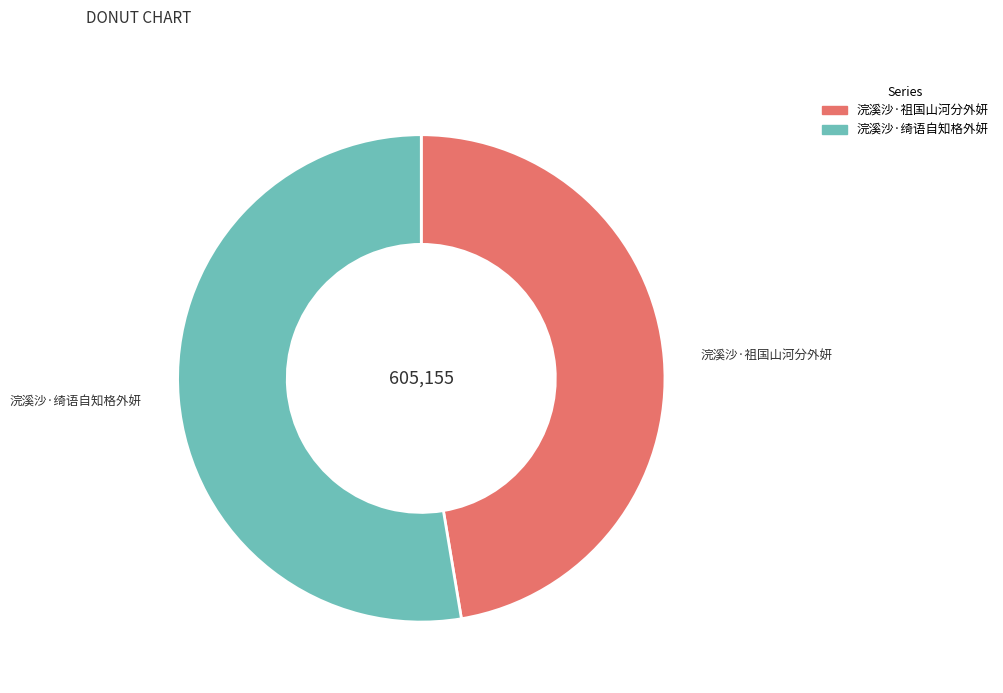

Do 浣溪沙·祖国山河分外妍 and 浣溪沙·绮语自知格外妍 together represent more than half of the pie?

Yes